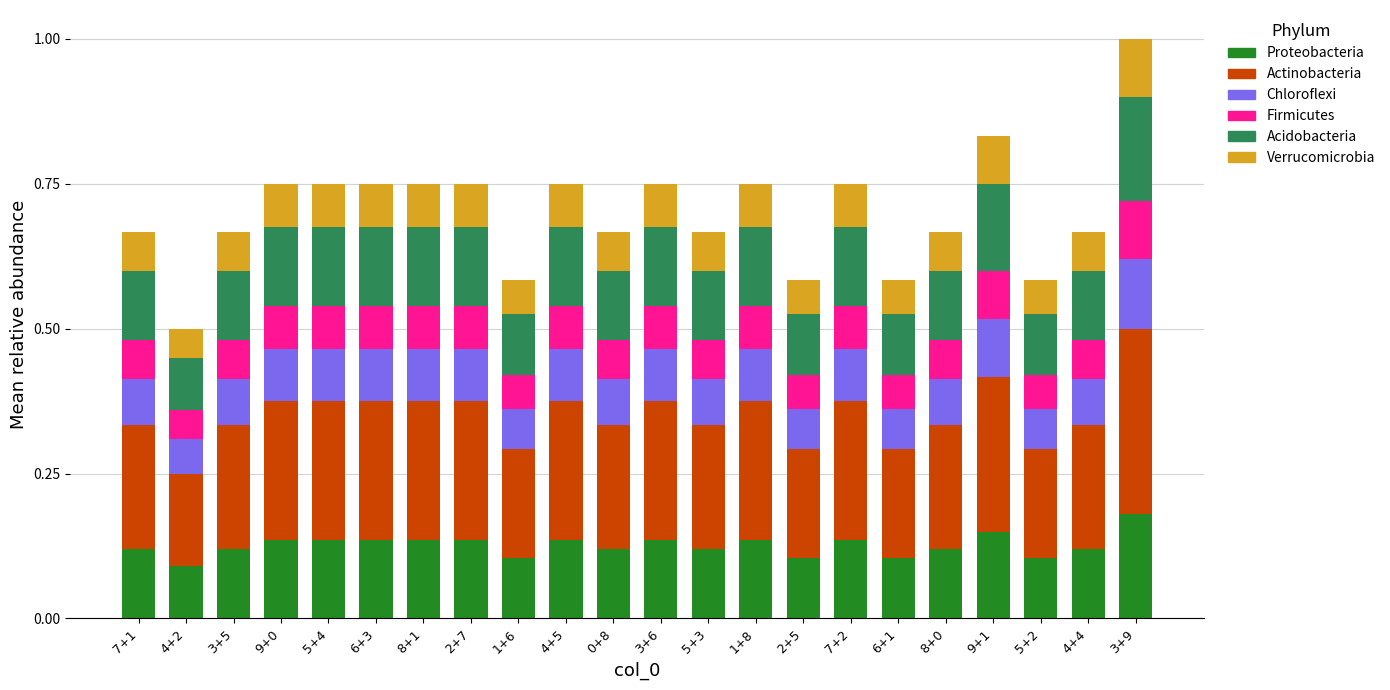

The value of Proteobacteria at 5+2 is 0.0. True or false?

False